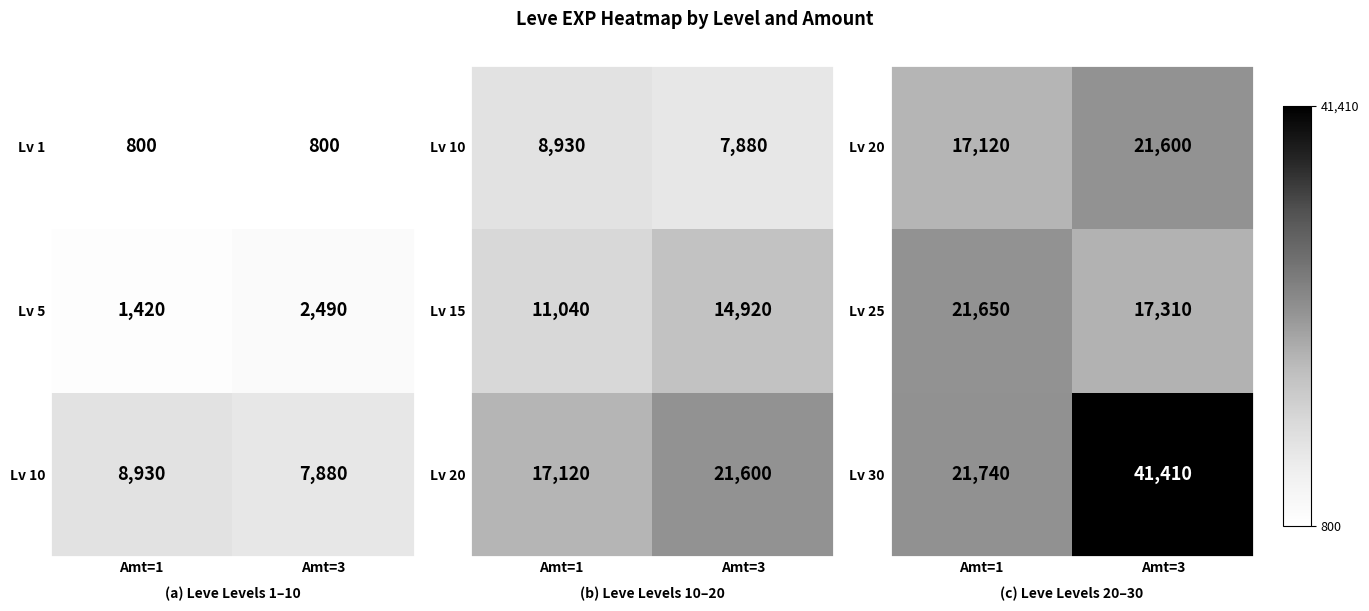

The value of Lv 25 at Amt=1 is 21650. True or false?

True